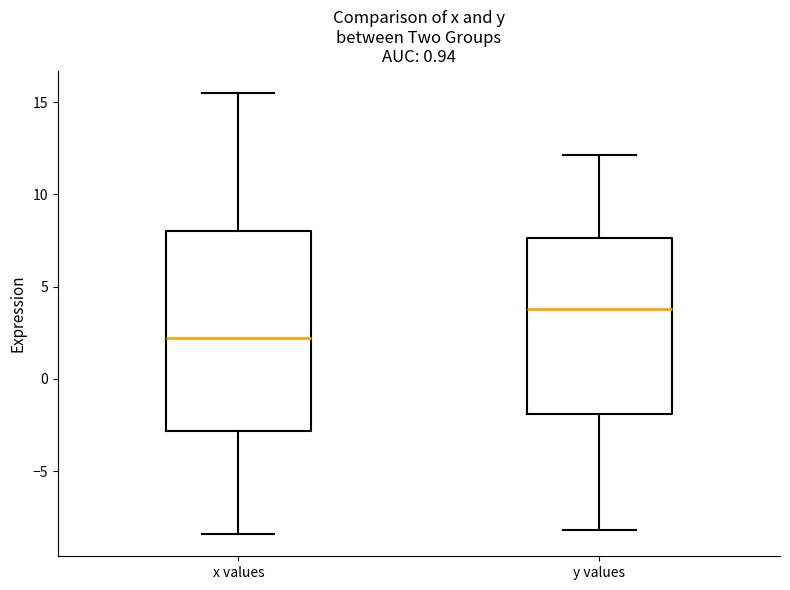

Reading left to right, read every box against the y-axis: the position of its median line, the range the box covers, and the ends of its whiskers. The values are not printed on the chart, so give them approximately, as read against the axis.

x values: median 2.0, box -3.0 to 8.0, whiskers -8.5 to 15.5
y values: median 4.0, box -2.0 to 7.5, whiskers -8.0 to 12.0